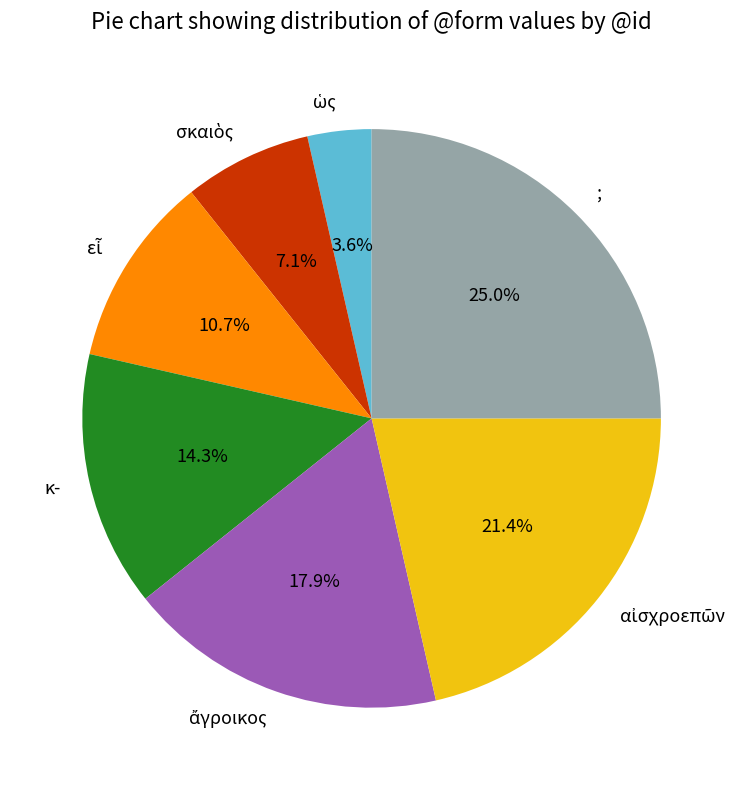

Which slice is the largest?

;